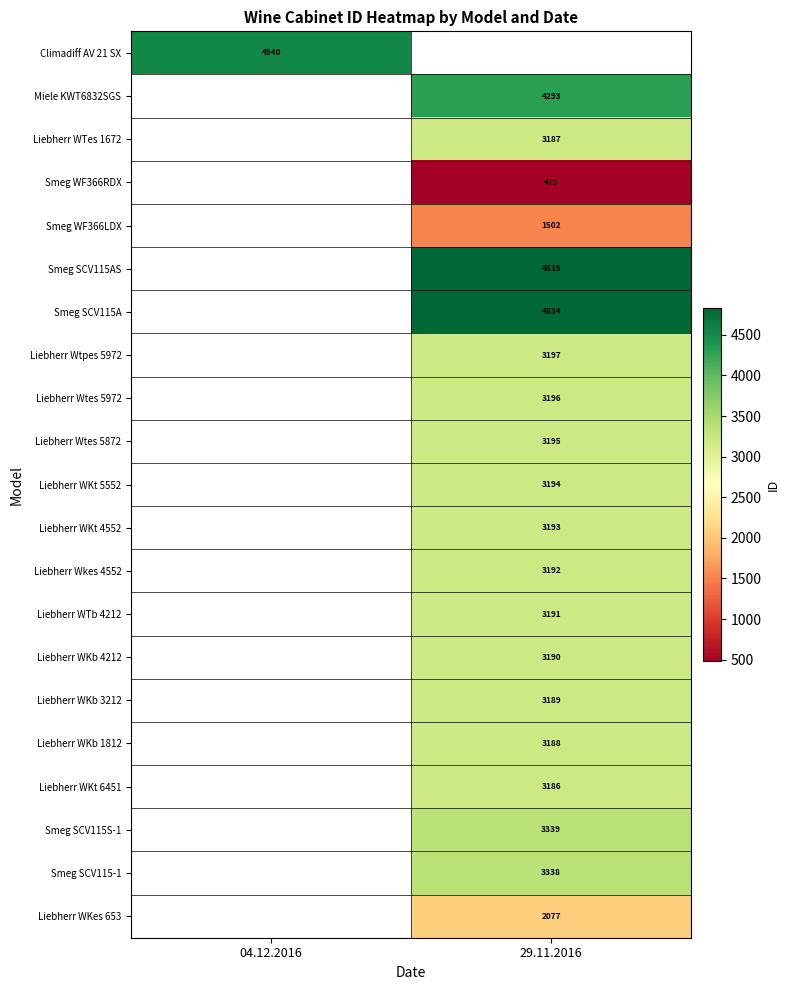

Is it true that Liebherr Wtes 5972 equals 2100.4 at 29.11.2016?

False